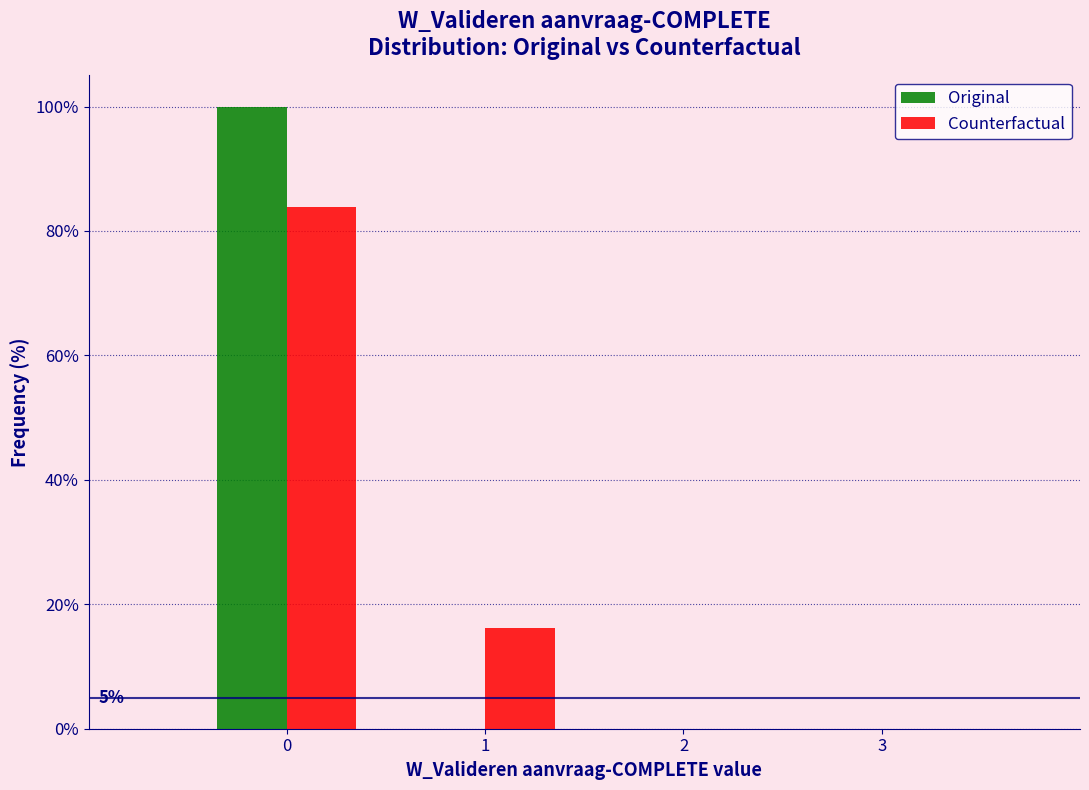

In the Counterfactual series, which range on the x-axis has the tallest bar?

-0.5 to 0.5